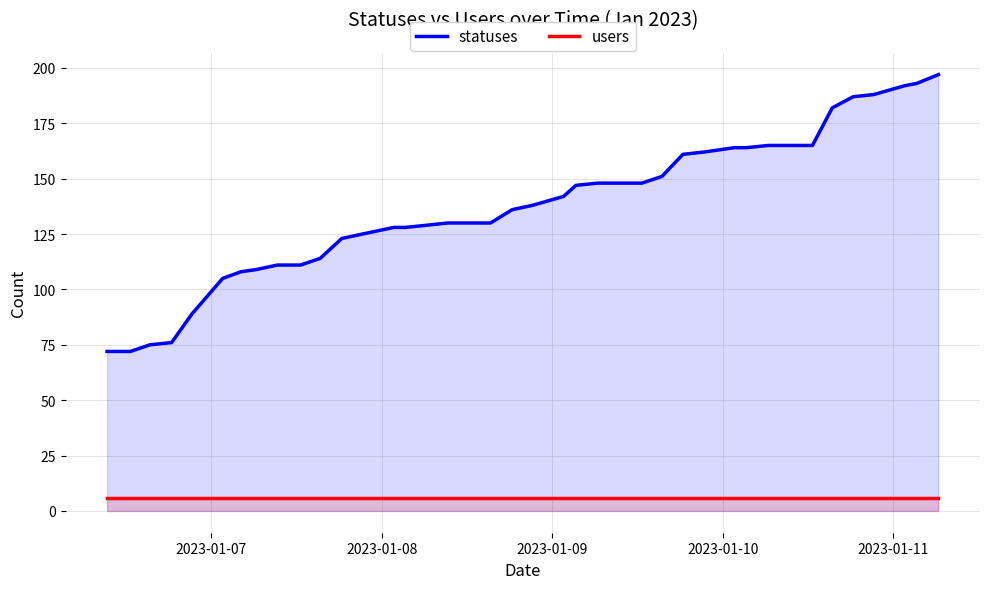

True or false: users and statuses intersect in this chart.

False